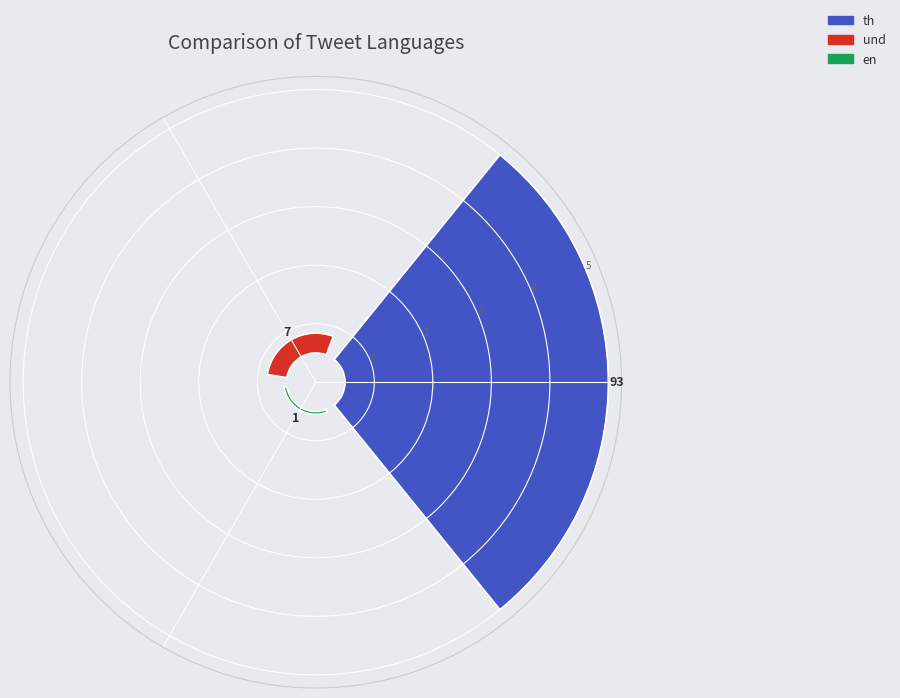

How many slices are in this pie chart?

3